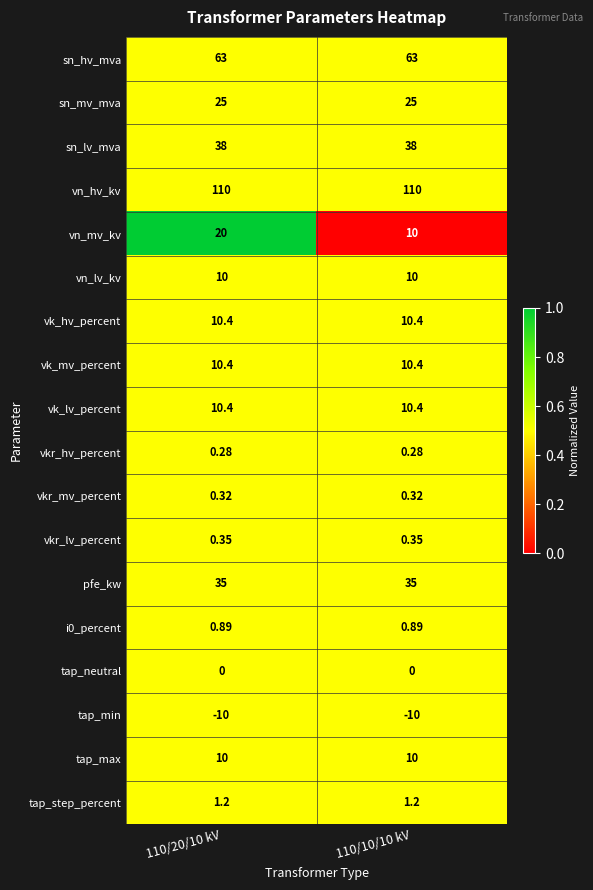

Which series has the largest range (max minus min)?

vn_mv_kv